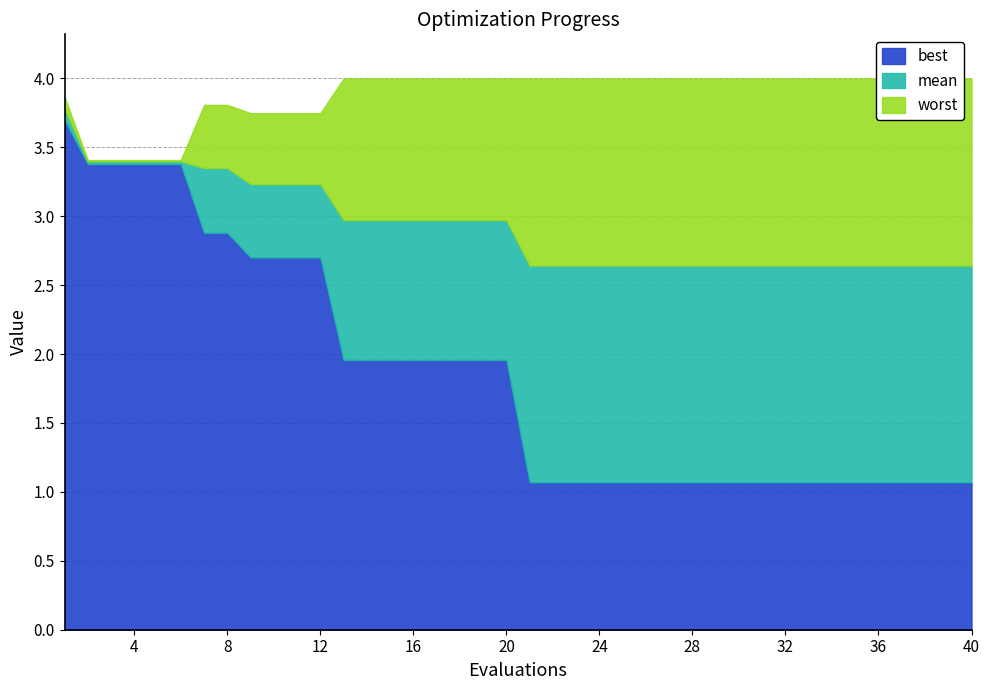

Where is mean nearest to the value 3?

13